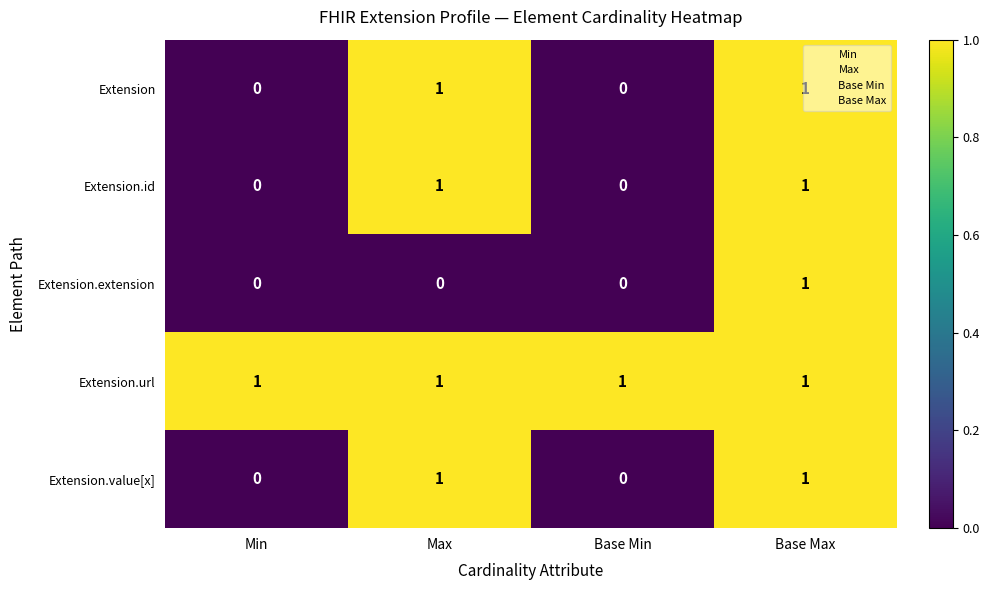

Which series has the largest total across all categories?

Extension.url